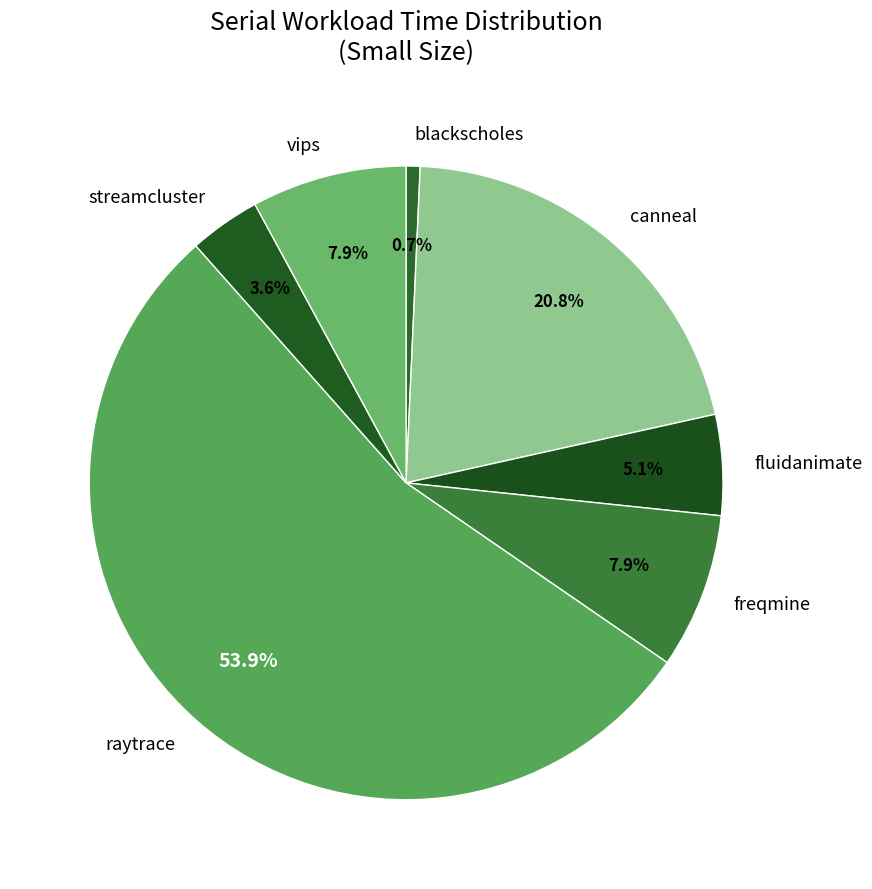

Which category has the biggest portion of the pie?

raytrace